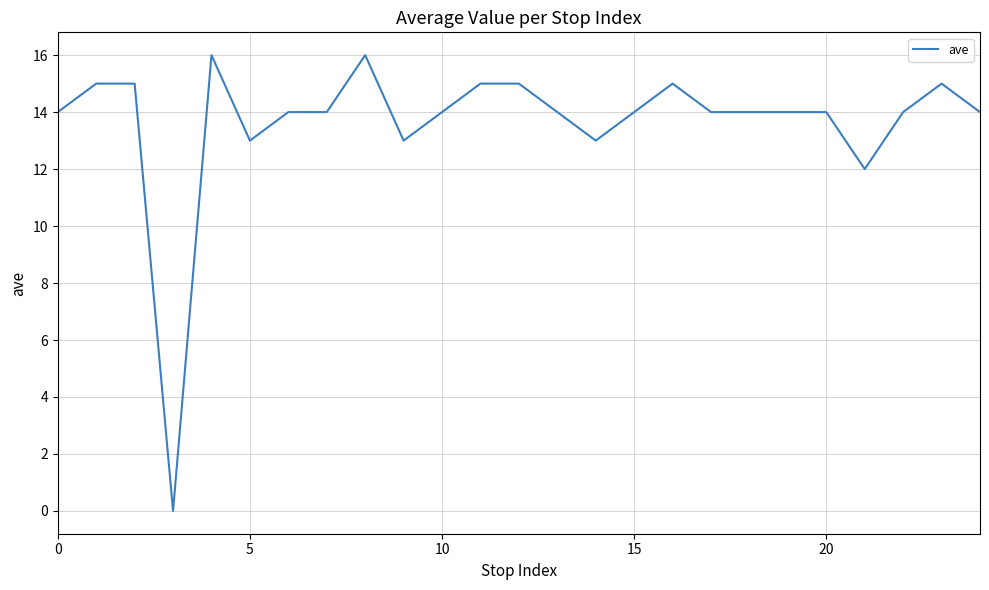

What is the maximum value shown in the chart?

16